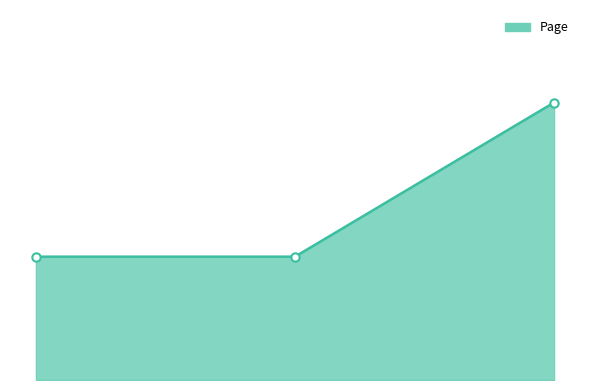

What is the difference between the maximum and second lowest values?

5